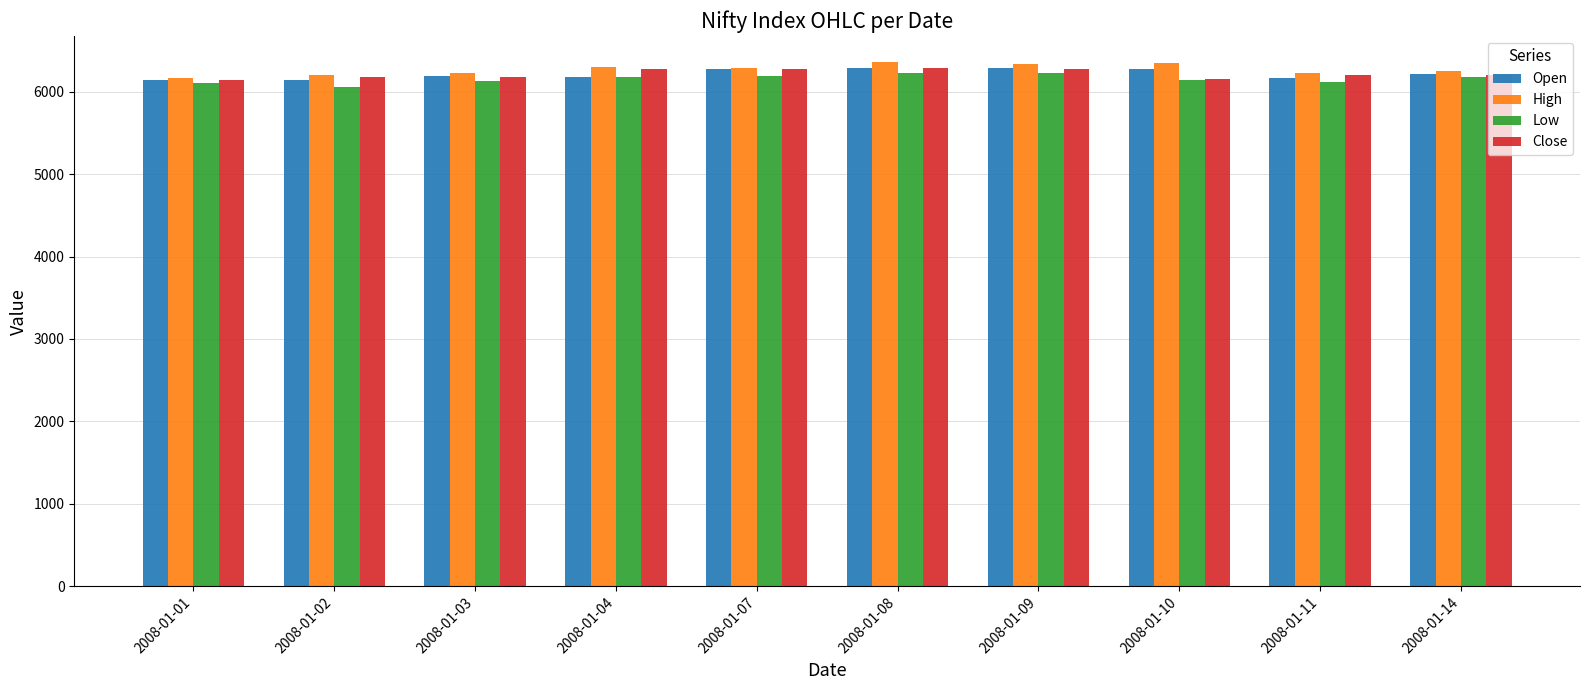

How many bars are there in total?

40